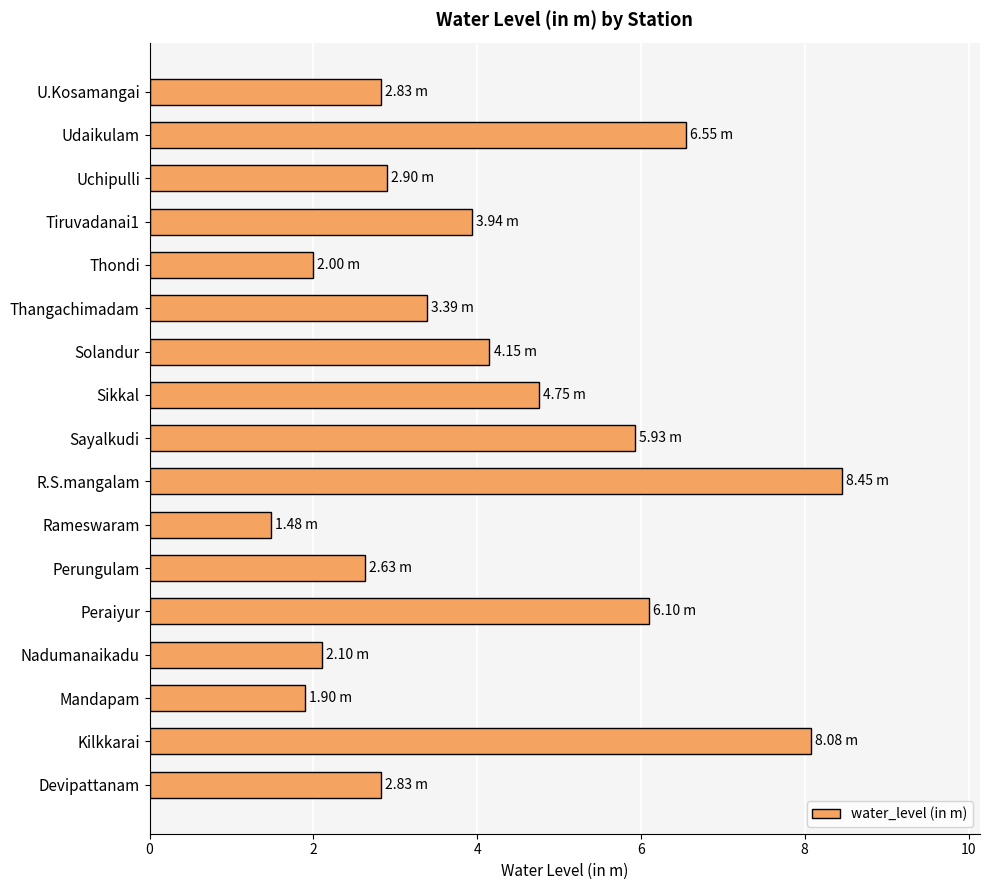

Which label corresponds to the smallest value in the chart?

Rameswaram